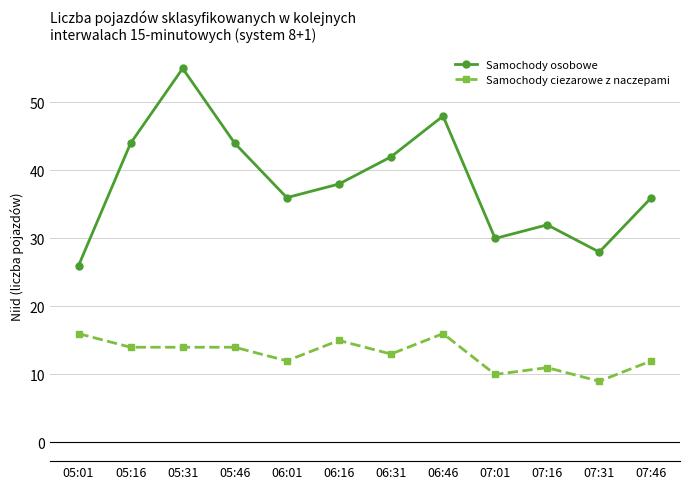

What position from the right is 07:01?

4